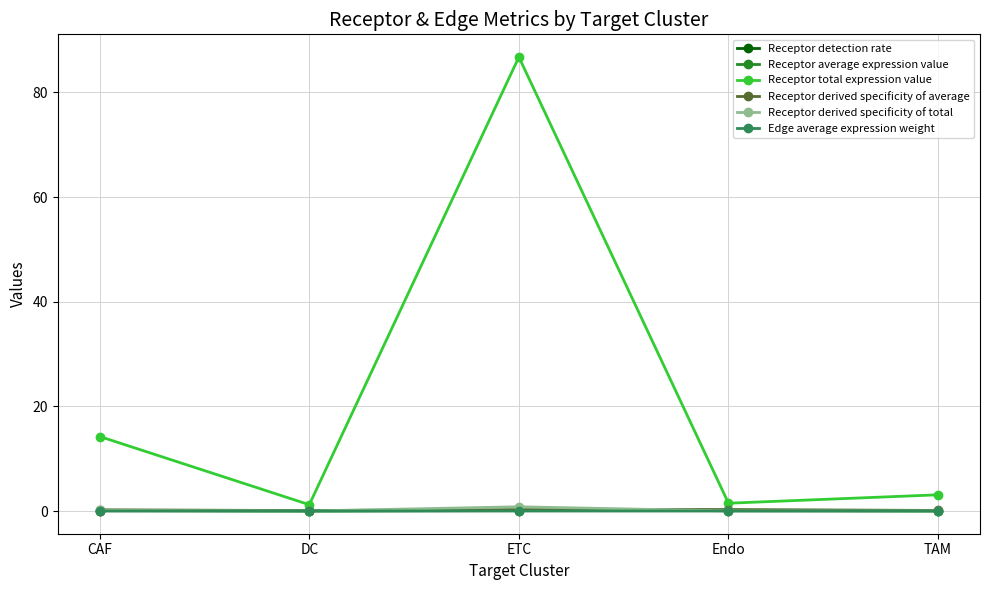

At which category is the sum across all series the highest?

ETC